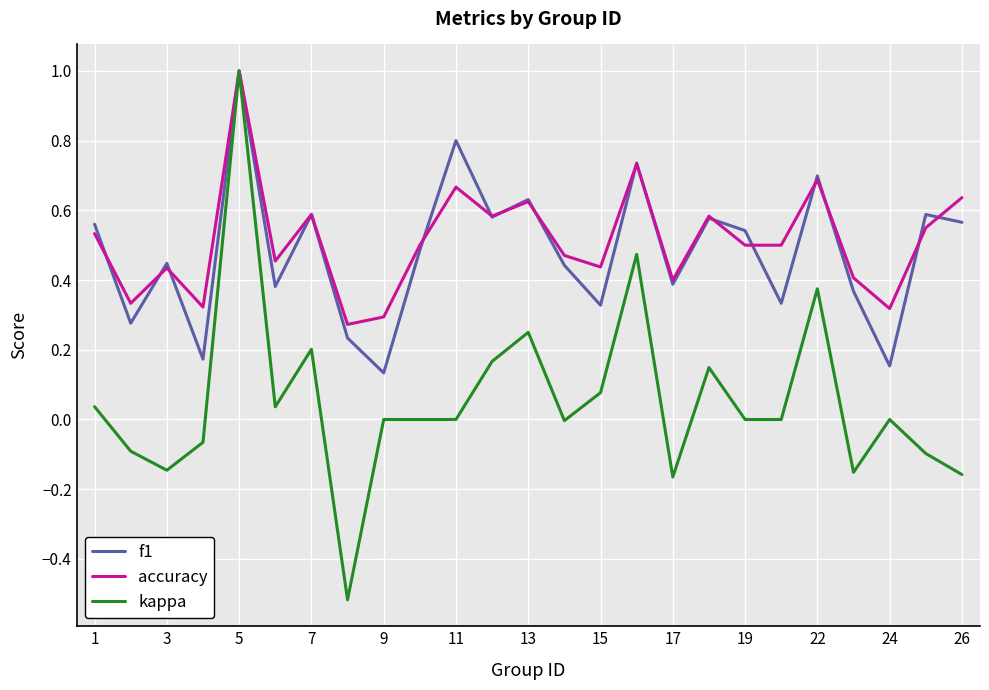

What is the maximum value shown in the chart?

1.0